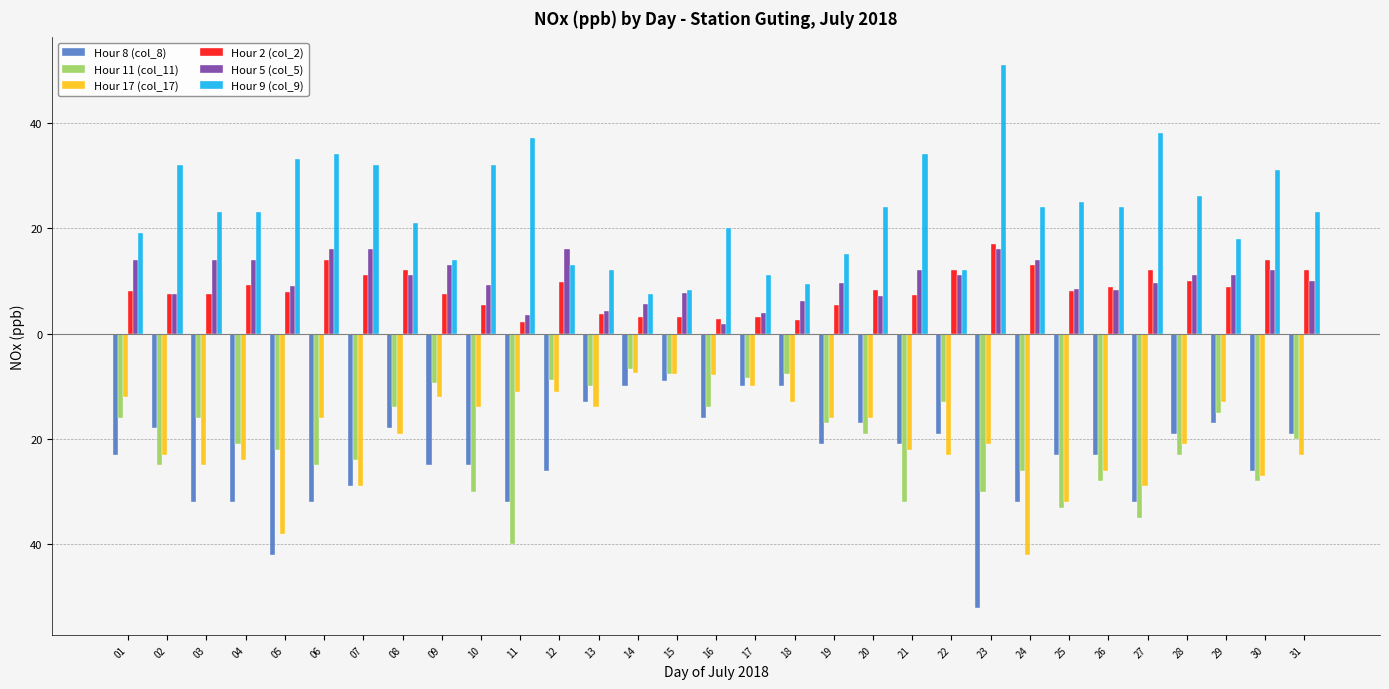

Is the value of Hour 17 (col_17) at 15 greater than the value of Hour 9 (col_9) at 29?

No